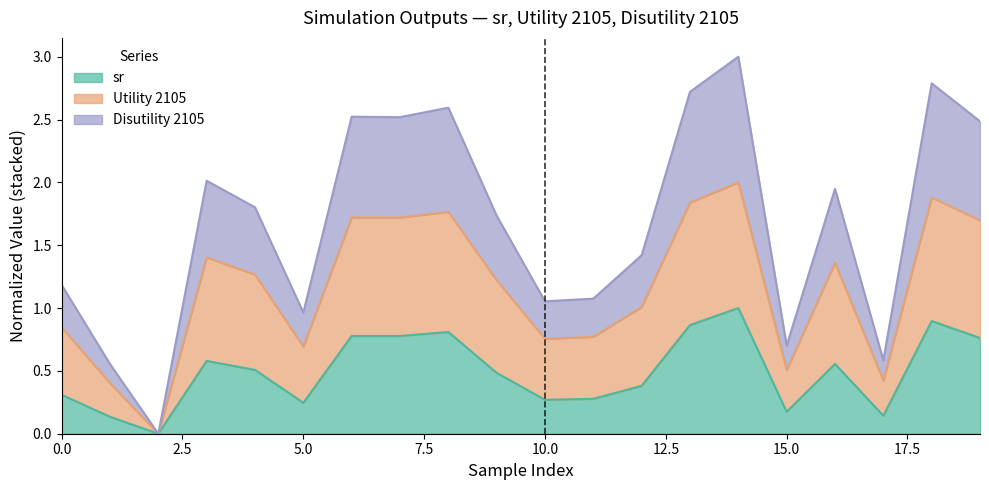

Between 13 and 4, which is larger?

13